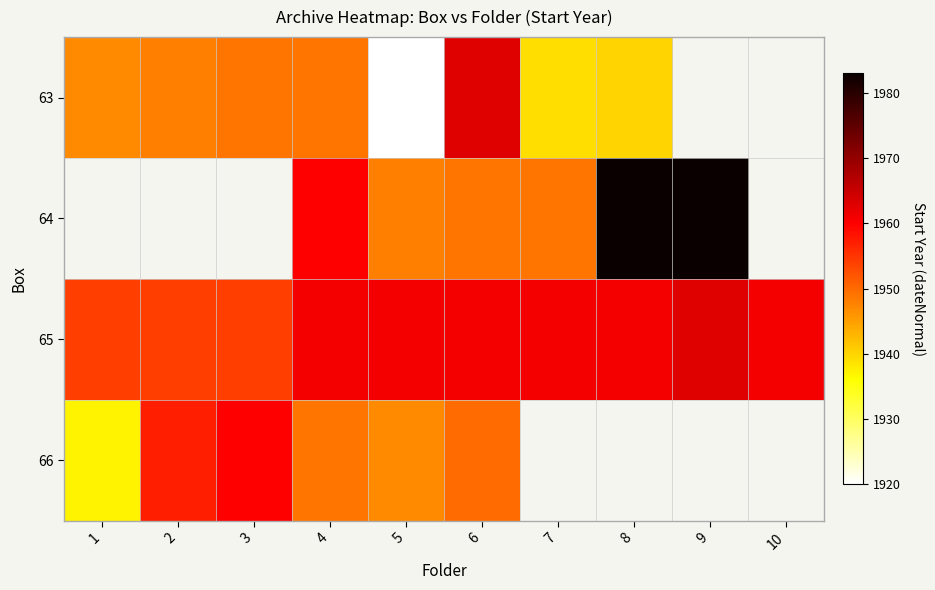

Which series has the largest total across all categories?

65